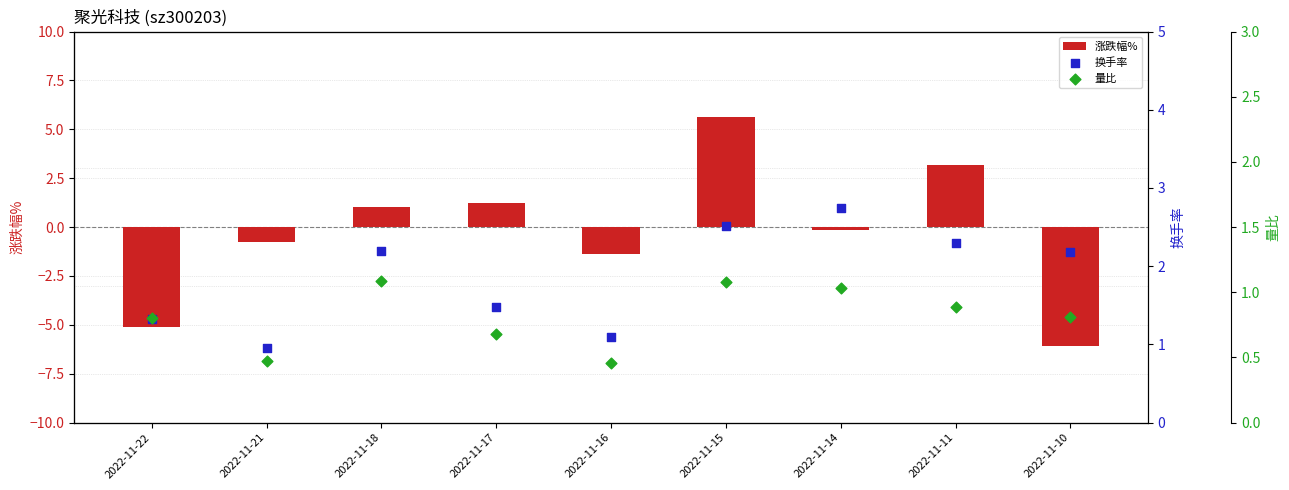

At how many categories does at least one series exceed 5?

1